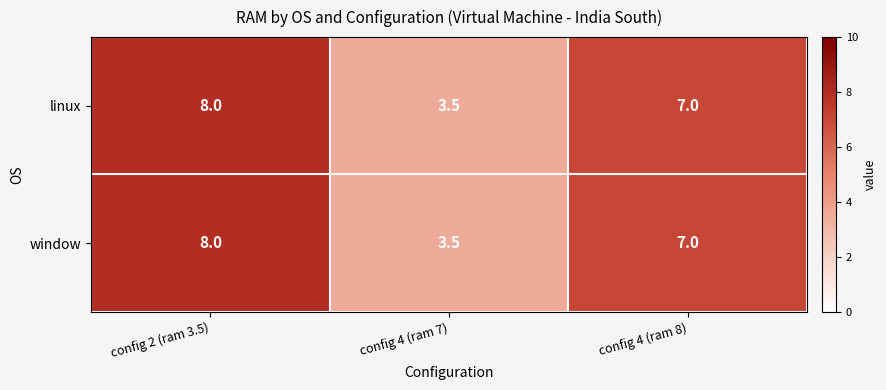

What is the difference between the maximum and minimum values in the window series?

4.5